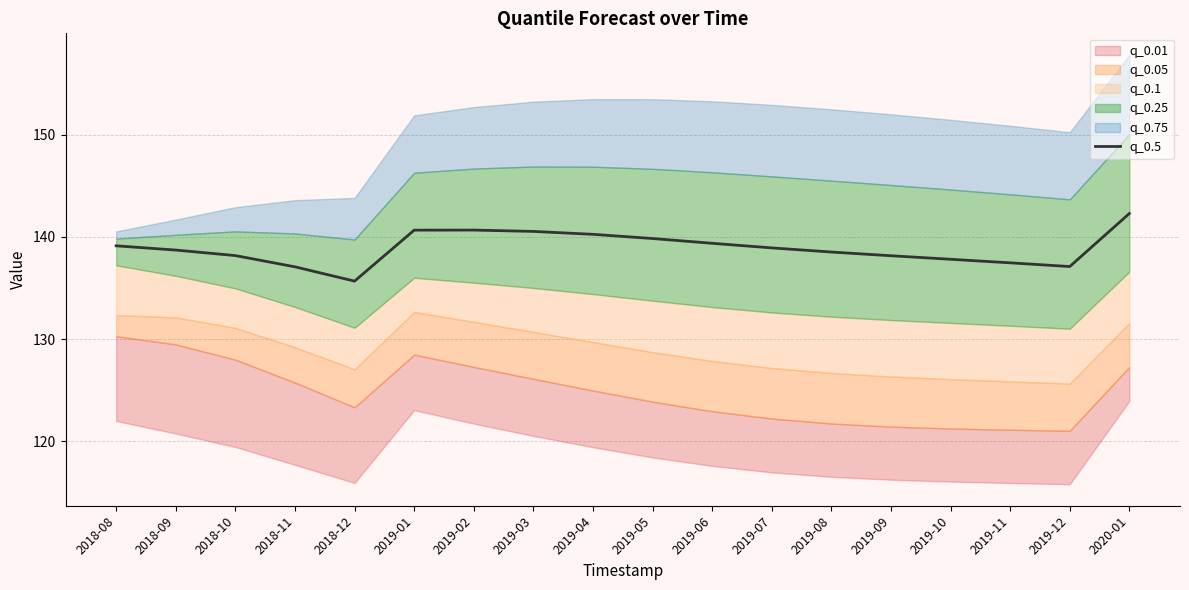

What is the sum of all values?

2500.3